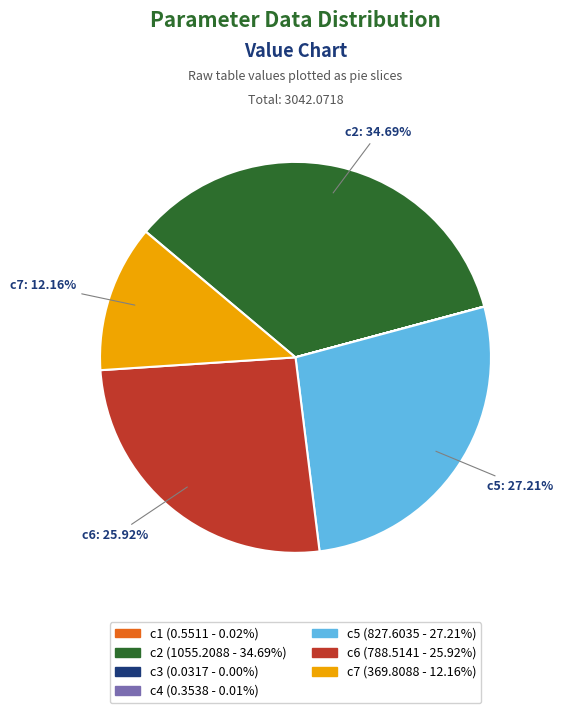

Is there any slice that represents more than half of the pie?

No